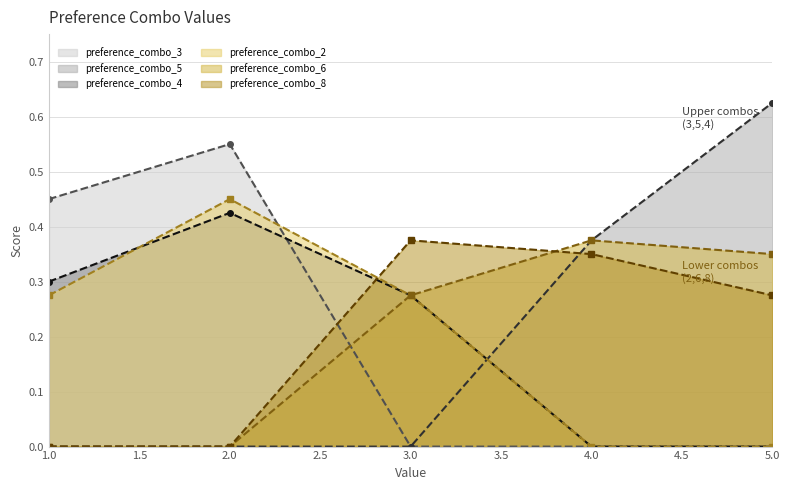

Which series has the widest spread of values?

preference_combo_5